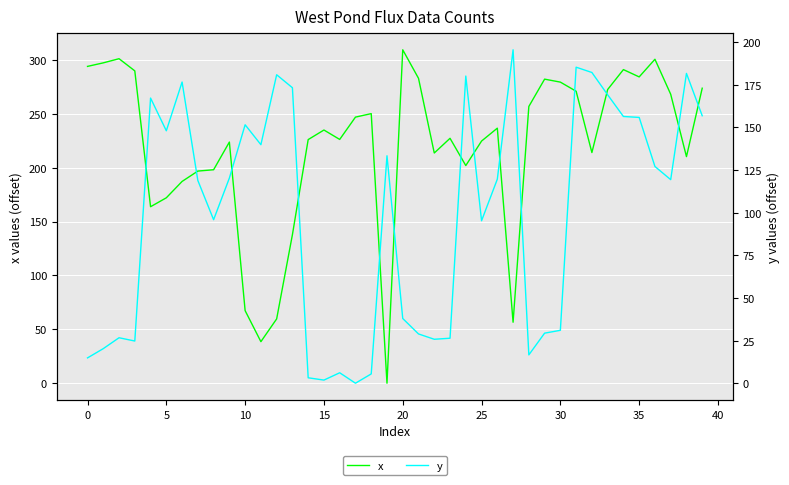

Count the number of data series in this chart.

2